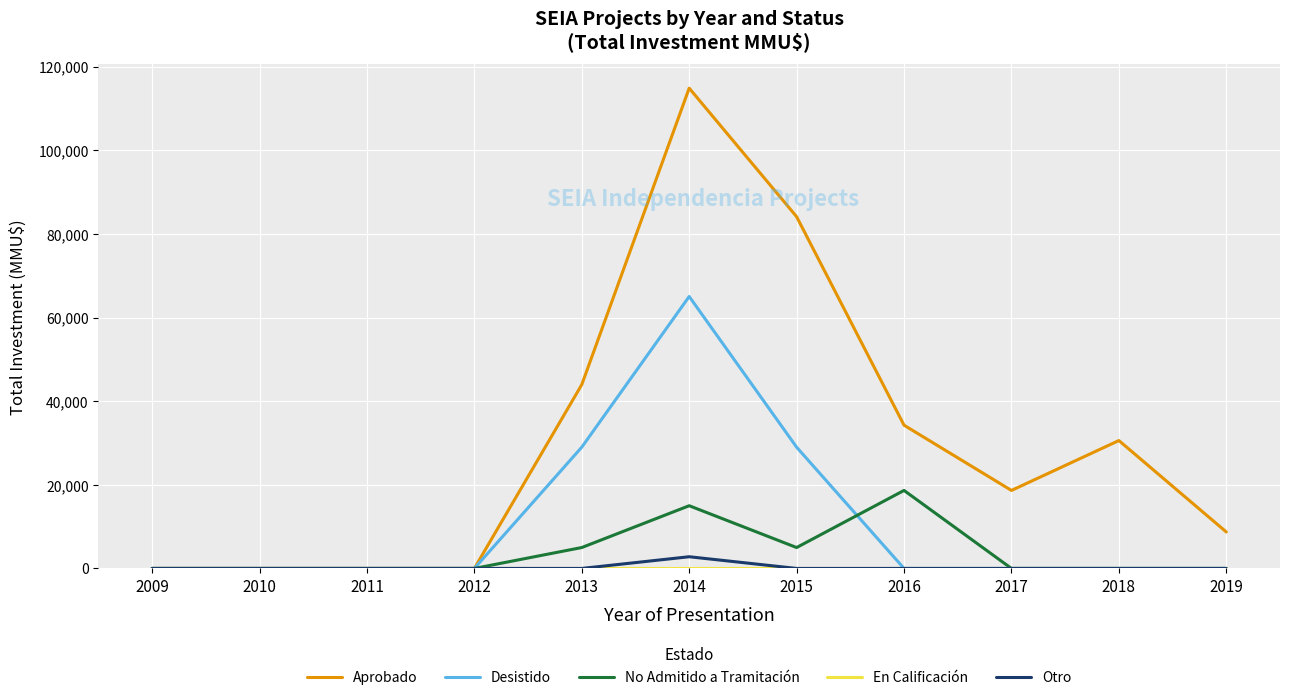

In Aprobado, how many points are higher than both neighbors (excluding endpoints)?

2